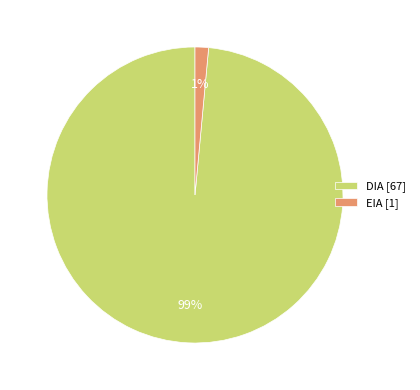

Which slice represents more than half of the pie?

DIA